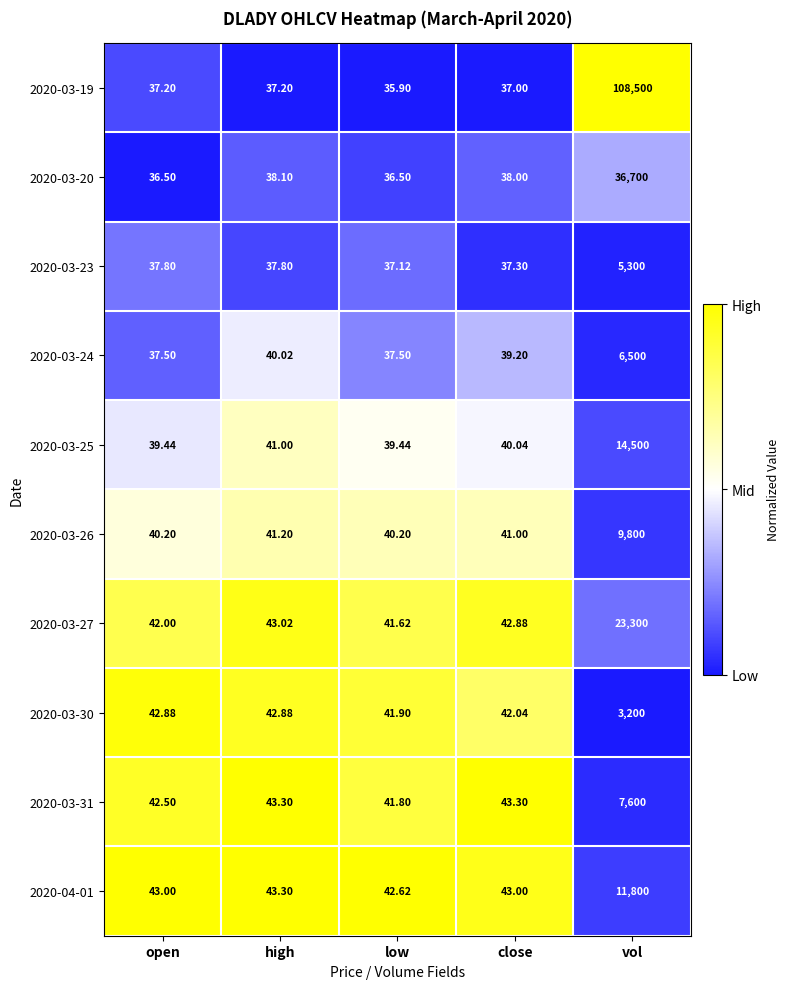

How many data points does each series have?

5